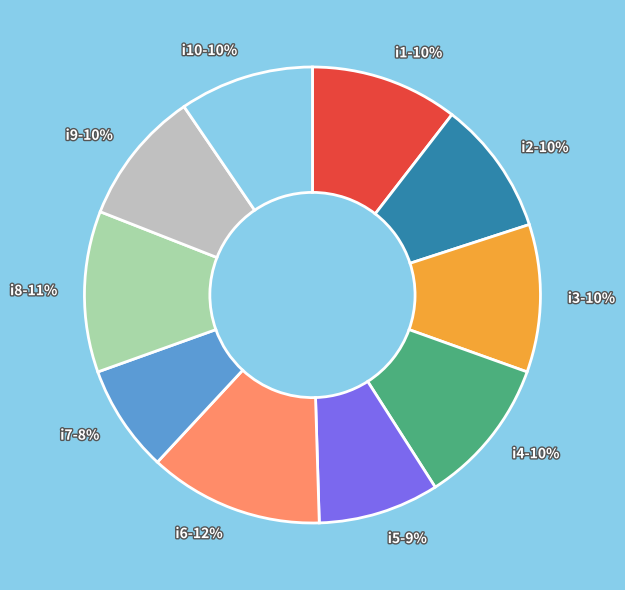

To the nearest percent, what portion does i3-10% represent?

10%